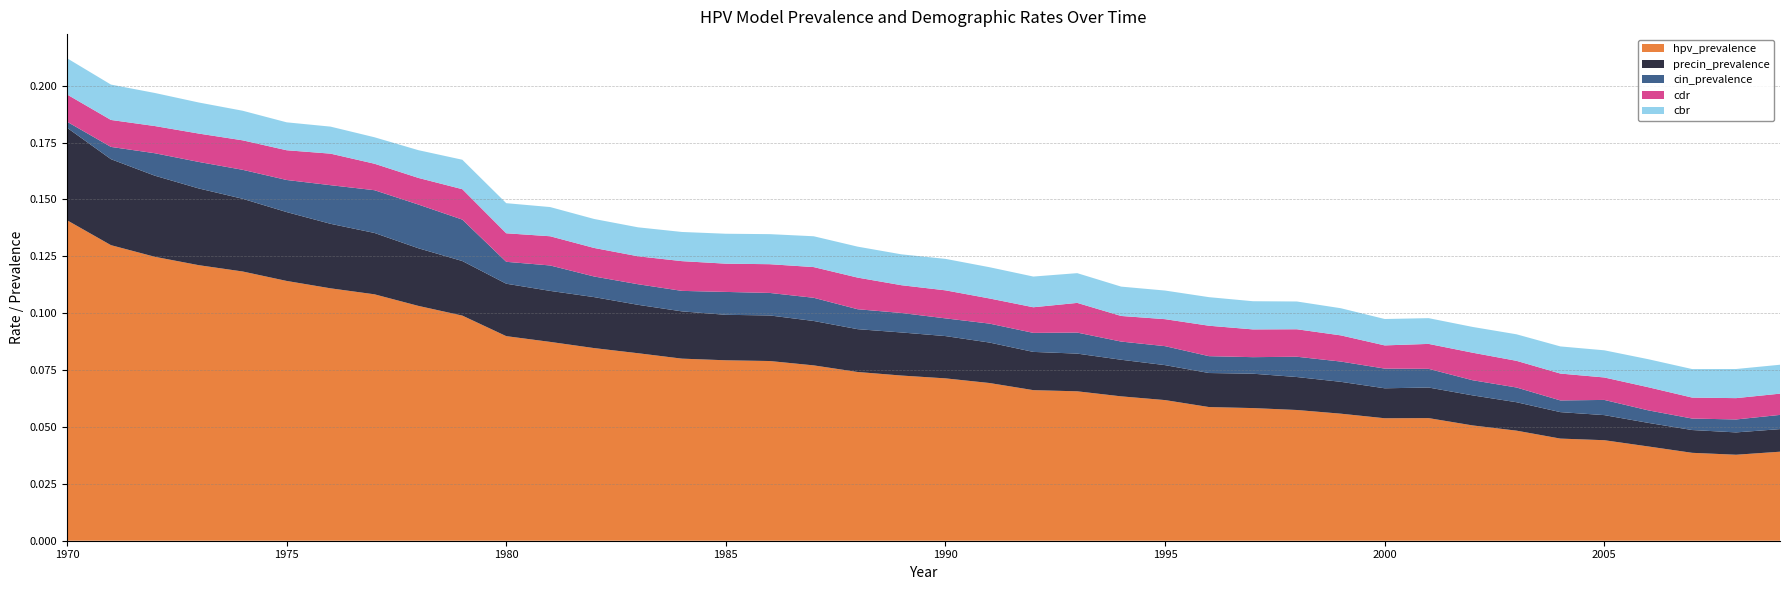

Reading left to right, extract all data points from this chart.

hpv_prevalence: 1970=0.1	1971=0.1	1972=0.1	1973=0.1	1974=0.1	1975=0.1	1976=0.1	1977=0.1	1978=0.1	1979=0.1	1980=0.1	1981=0.1	1982=0.1	1983=0.1	1984=0.1	1985=0.1	1986=0.1	1987=0.1	1988=0.1	1989=0.1	1990=0.1	1991=0.1	1992=0.1	1993=0.1	1994=0.1	1995=0.1	1996=0.1	1997=0.1	1998=0.1	1999=0.1	2000=0.1	2001=0.1	2002=0.1	2003=0.0	2004=0.0	2005=0.0	2006=0.0	2007=0.0	2008=0.0	2009=0.0
precin_prevalence: 1970=0.0	1971=0.0	1972=0.0	1973=0.0	1974=0.0	1975=0.0	1976=0.0	1977=0.0	1978=0.0	1979=0.0	1980=0.0	1981=0.0	1982=0.0	1983=0.0	1984=0.0	1985=0.0	1986=0.0	1987=0.0	1988=0.0	1989=0.0	1990=0.0	1991=0.0	1992=0.0	1993=0.0	1994=0.0	1995=0.0	1996=0.0	1997=0.0	1998=0.0	1999=0.0	2000=0.0	2001=0.0	2002=0.0	2003=0.0	2004=0.0	2005=0.0	2006=0.0	2007=0.0	2008=0.0	2009=0.0
cin_prevalence: 1970=0.0	1971=0.0	1972=0.0	1973=0.0	1974=0.0	1975=0.0	1976=0.0	1977=0.0	1978=0.0	1979=0.0	1980=0.0	1981=0.0	1982=0.0	1983=0.0	1984=0.0	1985=0.0	1986=0.0	1987=0.0	1988=0.0	1989=0.0	1990=0.0	1991=0.0	1992=0.0	1993=0.0	1994=0.0	1995=0.0	1996=0.0	1997=0.0	1998=0.0	1999=0.0	2000=0.0	2001=0.0	2002=0.0	2003=0.0	2004=0.0	2005=0.0	2006=0.0	2007=0.0	2008=0.0	2009=0.0
cdr: 1970=0.0	1971=0.0	1972=0.0	1973=0.0	1974=0.0	1975=0.0	1976=0.0	1977=0.0	1978=0.0	1979=0.0	1980=0.0	1981=0.0	1982=0.0	1983=0.0	1984=0.0	1985=0.0	1986=0.0	1987=0.0	1988=0.0	1989=0.0	1990=0.0	1991=0.0	1992=0.0	1993=0.0	1994=0.0	1995=0.0	1996=0.0	1997=0.0	1998=0.0	1999=0.0	2000=0.0	2001=0.0	2002=0.0	2003=0.0	2004=0.0	2005=0.0	2006=0.0	2007=0.0	2008=0.0	2009=0.0
cbr: 1970=0.0	1971=0.0	1972=0.0	1973=0.0	1974=0.0	1975=0.0	1976=0.0	1977=0.0	1978=0.0	1979=0.0	1980=0.0	1981=0.0	1982=0.0	1983=0.0	1984=0.0	1985=0.0	1986=0.0	1987=0.0	1988=0.0	1989=0.0	1990=0.0	1991=0.0	1992=0.0	1993=0.0	1994=0.0	1995=0.0	1996=0.0	1997=0.0	1998=0.0	1999=0.0	2000=0.0	2001=0.0	2002=0.0	2003=0.0	2004=0.0	2005=0.0	2006=0.0	2007=0.0	2008=0.0	2009=0.0